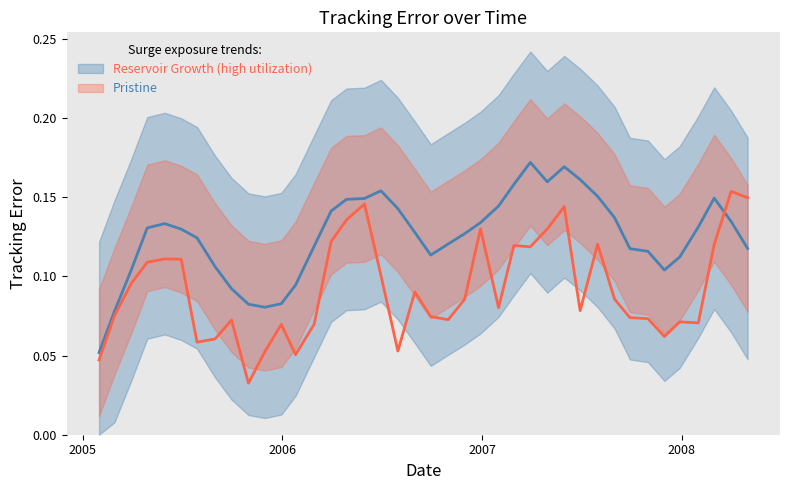

How many points are higher than both their immediate neighbors (excluding endpoints)?

11